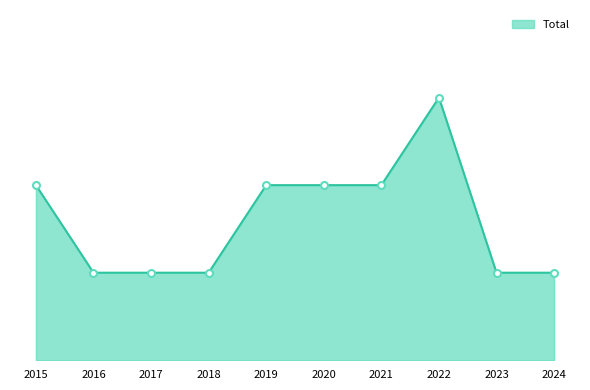

How many interior local peaks (higher than both neighbors) does the data have?

1